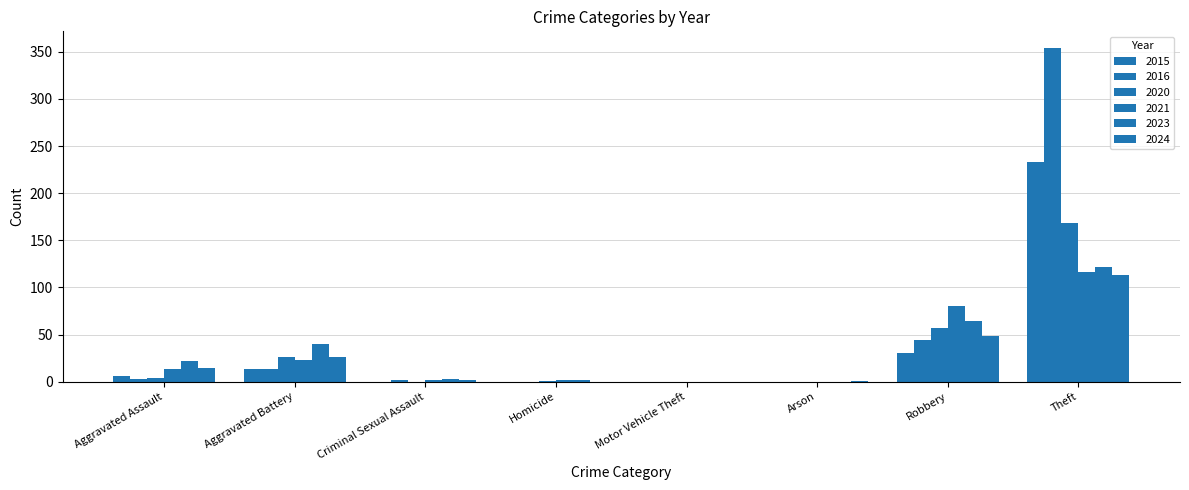

How many categories are shown in the chart?

8